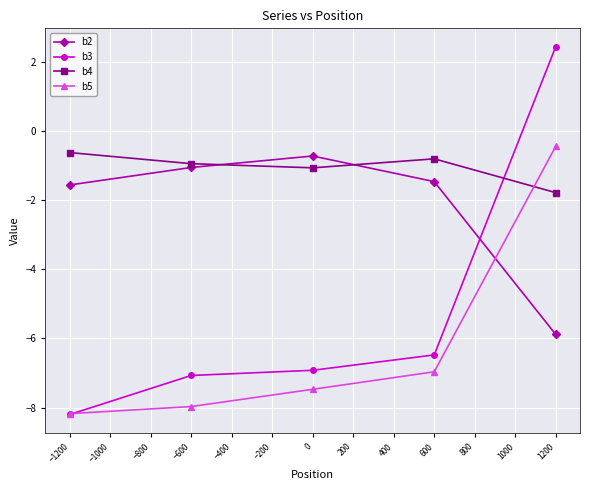

What is the value of the b3 point at the 4th from the left?

-6.5